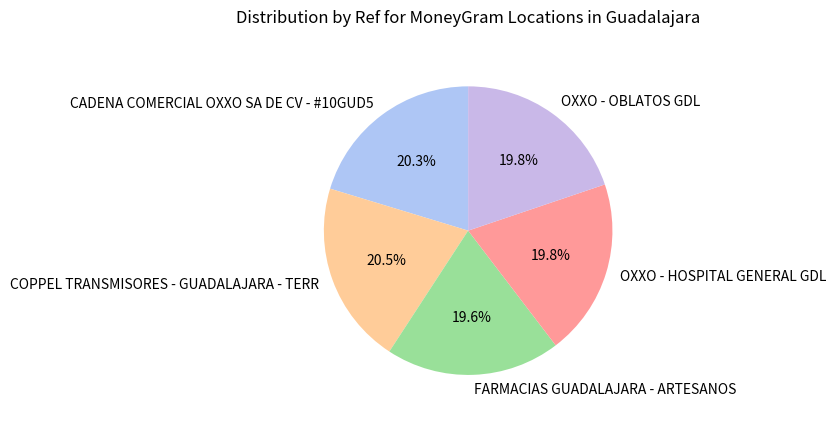

The CADENA COMERCIAL OXXO SA DE CV - #10GUD5 slice represents 8% of the pie. True or false?

False